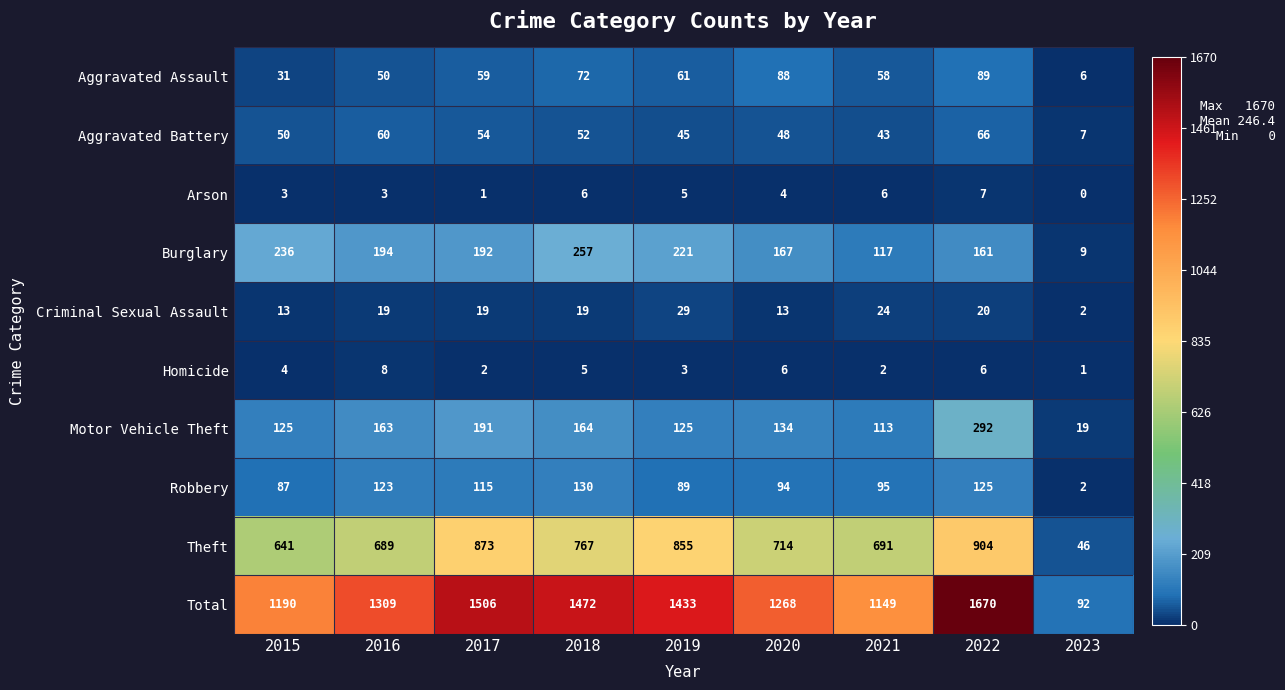

Is the value of Theft at 2020 greater than the value of Criminal Sexual Assault at 2017?

Yes